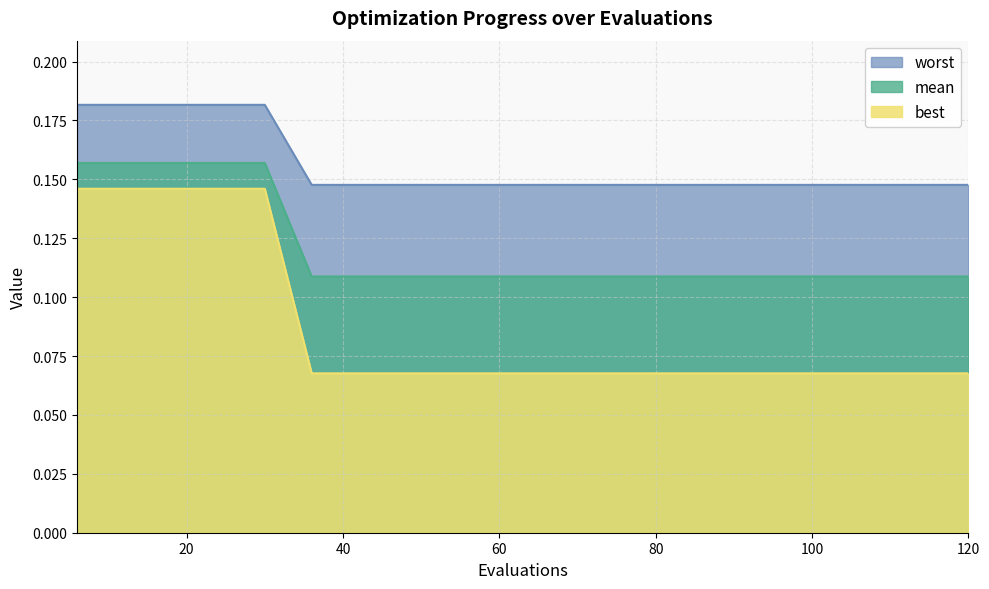

Reading right to left, what are all the values shown in this chart?

mean: 120=0.1	114=0.1	108=0.1	102=0.1	96=0.1	90=0.1	84=0.1	78=0.1	72=0.1	66=0.1	60=0.1	54=0.1	48=0.1	42=0.1	36=0.1	30=0.2	24=0.2	18=0.2	12=0.2	6=0.2
best: 120=0.1	114=0.1	108=0.1	102=0.1	96=0.1	90=0.1	84=0.1	78=0.1	72=0.1	66=0.1	60=0.1	54=0.1	48=0.1	42=0.1	36=0.1	30=0.2	24=0.2	18=0.2	12=0.2	6=0.2
worst: 120=0.1	114=0.1	108=0.1	102=0.1	96=0.1	90=0.1	84=0.1	78=0.1	72=0.1	66=0.1	60=0.1	54=0.1	48=0.1	42=0.1	36=0.1	30=0.1	24=0.1	18=0.1	12=0.1	6=0.1